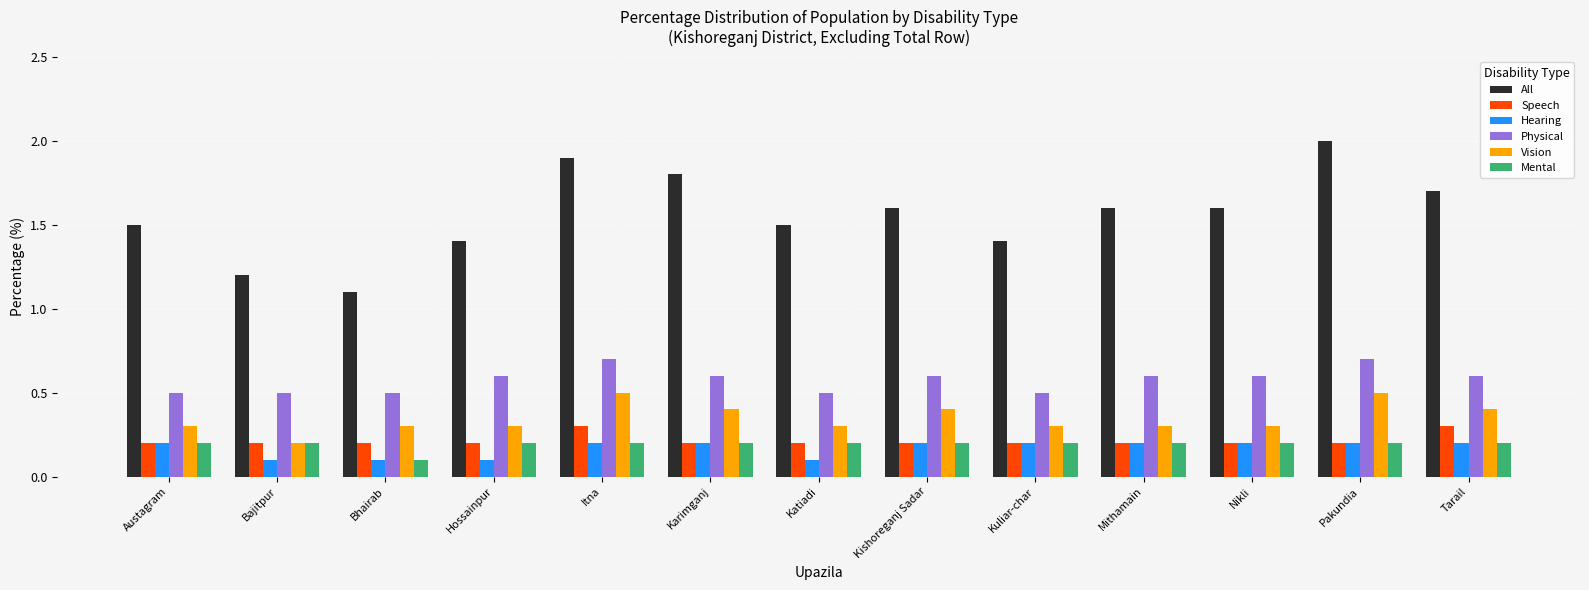

What is the label of the 9th bar from the left?

Kuliar-char